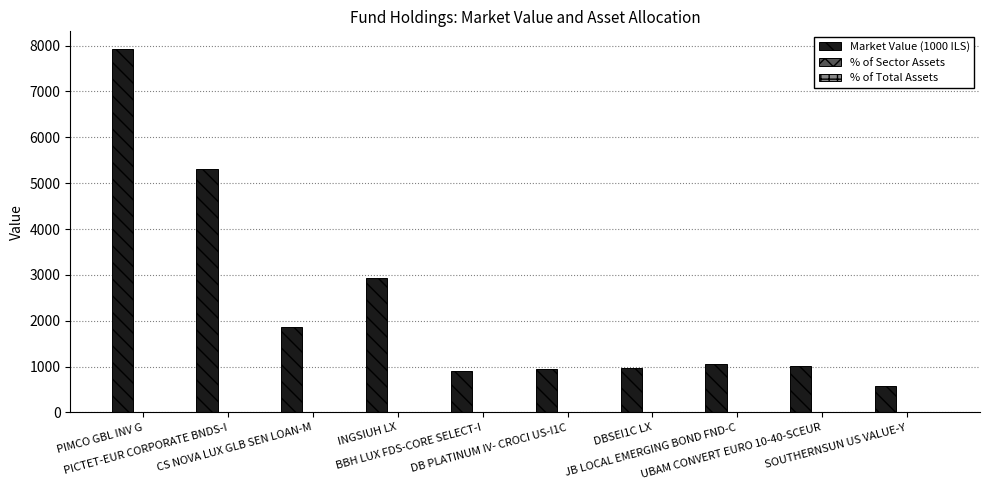

Is it true that % of Total Assets equals 0.0 at BBH LUX FDS-CORE SELECT-I?

True